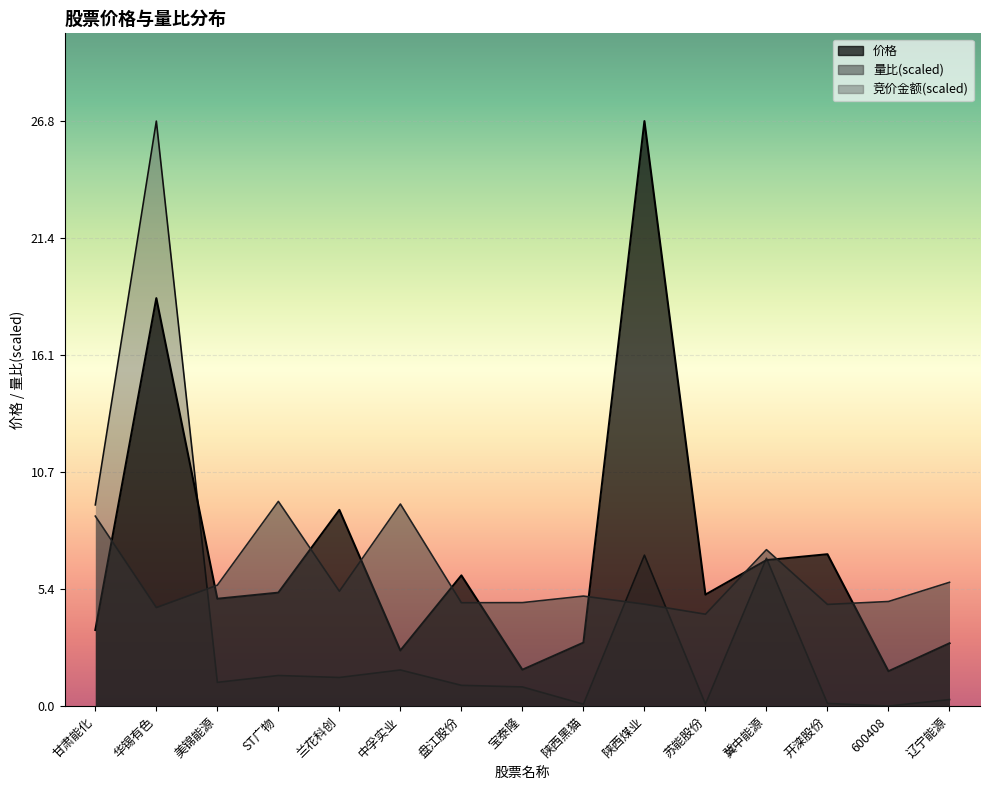

True or false: 价格 has more than 0 points higher than both neighbors.

True